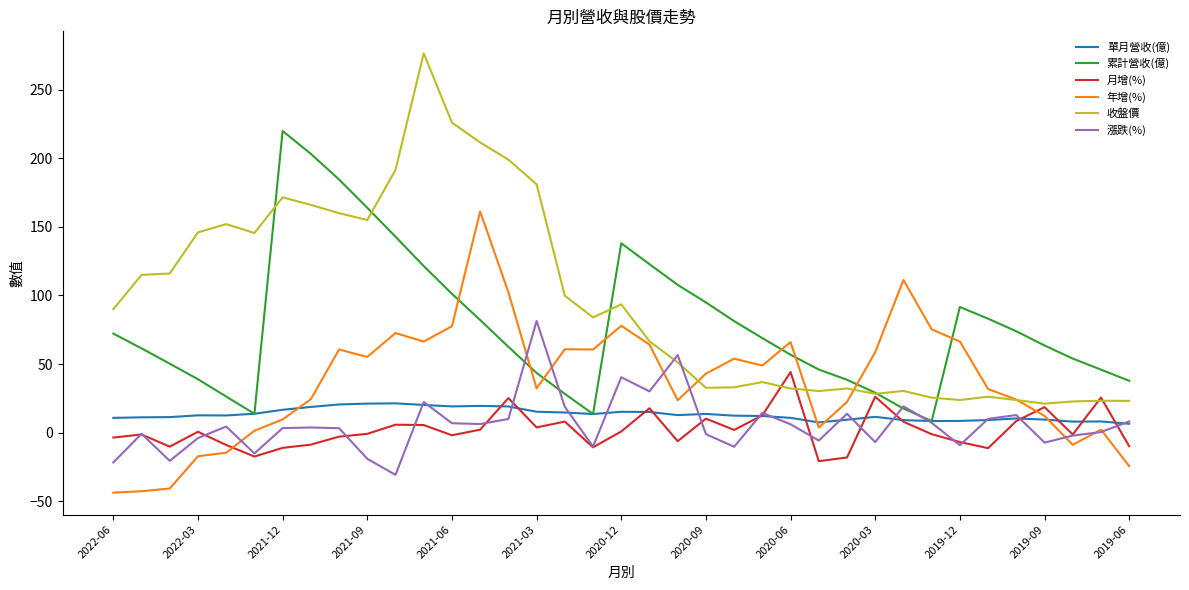

True or false: 收盤價 and 單月營收(億) cross at least once.

False